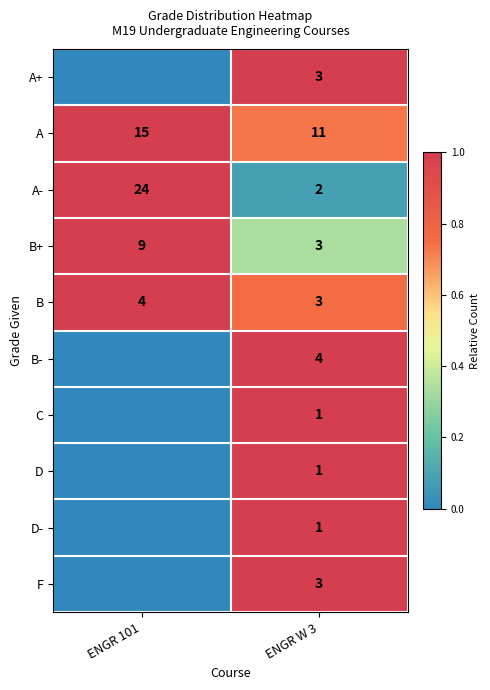

At how many categories does at least one series exceed 0?

2